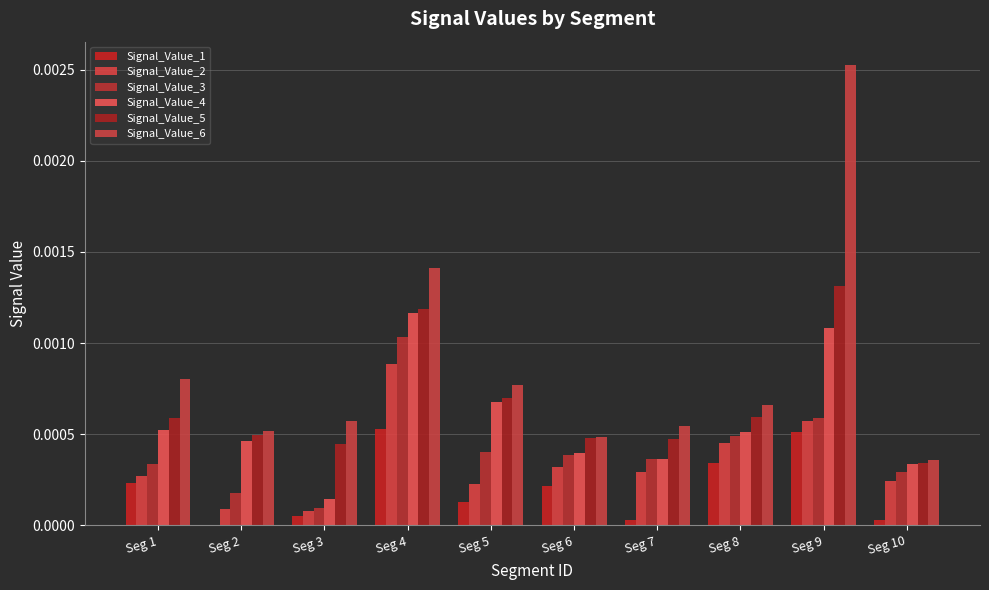

At which label does Signal_Value_6 reach its minimum?

Seg 10